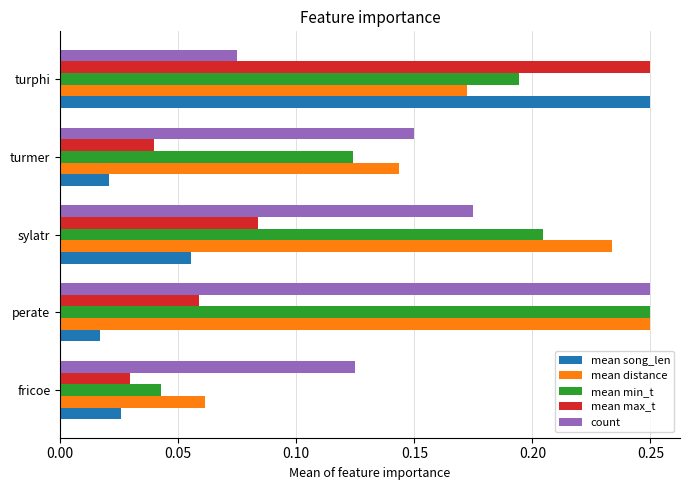

How many series are shown in this chart?

5